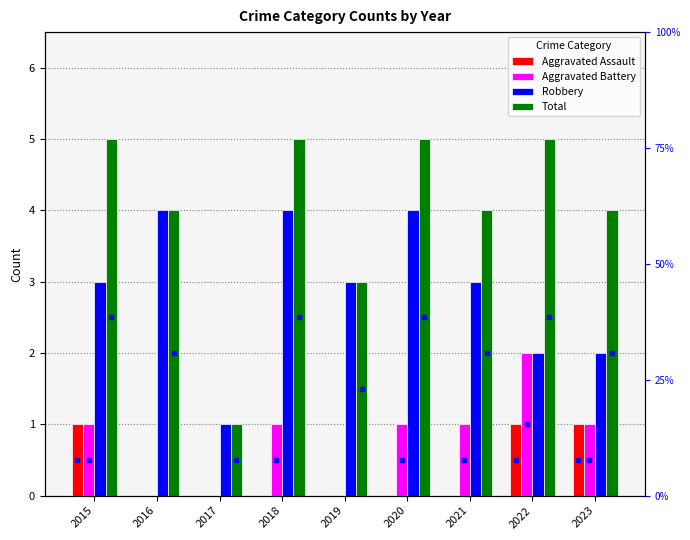

The Total series shows 4 at 2021. True or false?

True